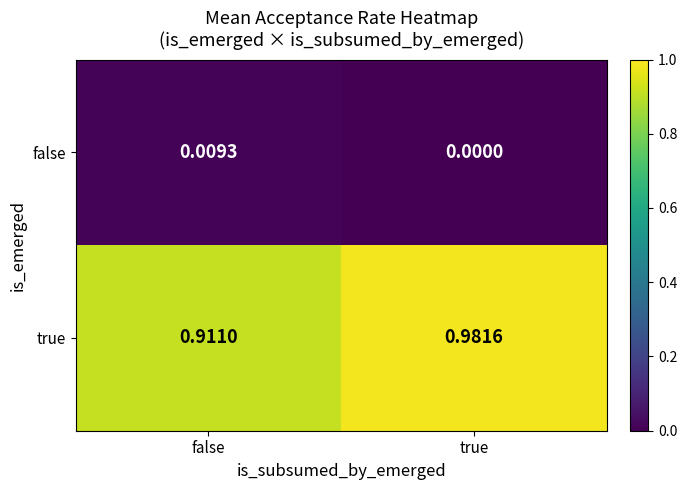

Which series changed the most between false and true?

true